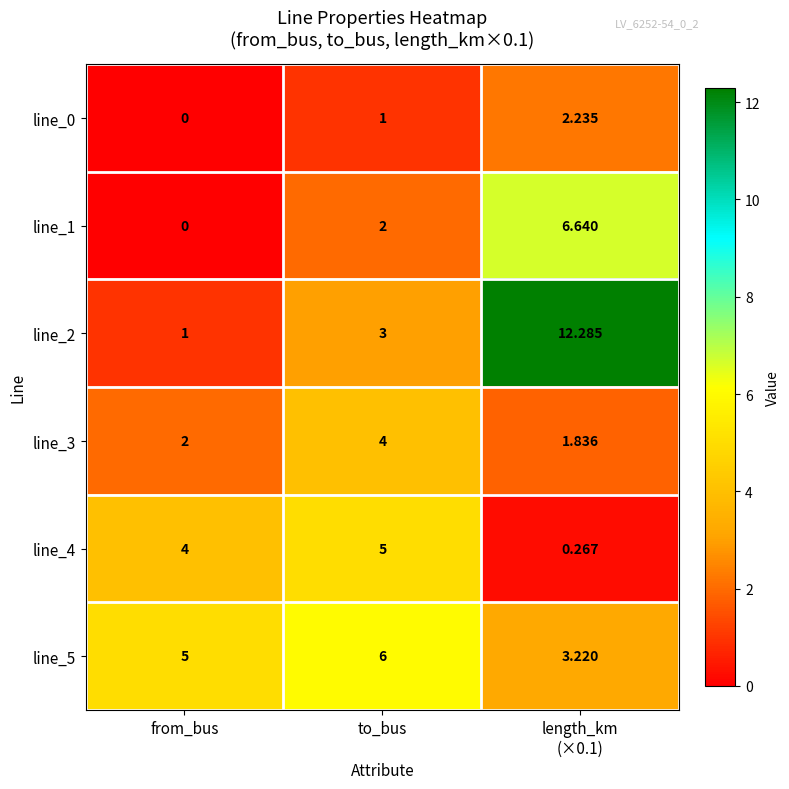

Rank the series at to_bus from lowest to highest value.

line_0, line_1, line_2, line_3, line_4, line_5